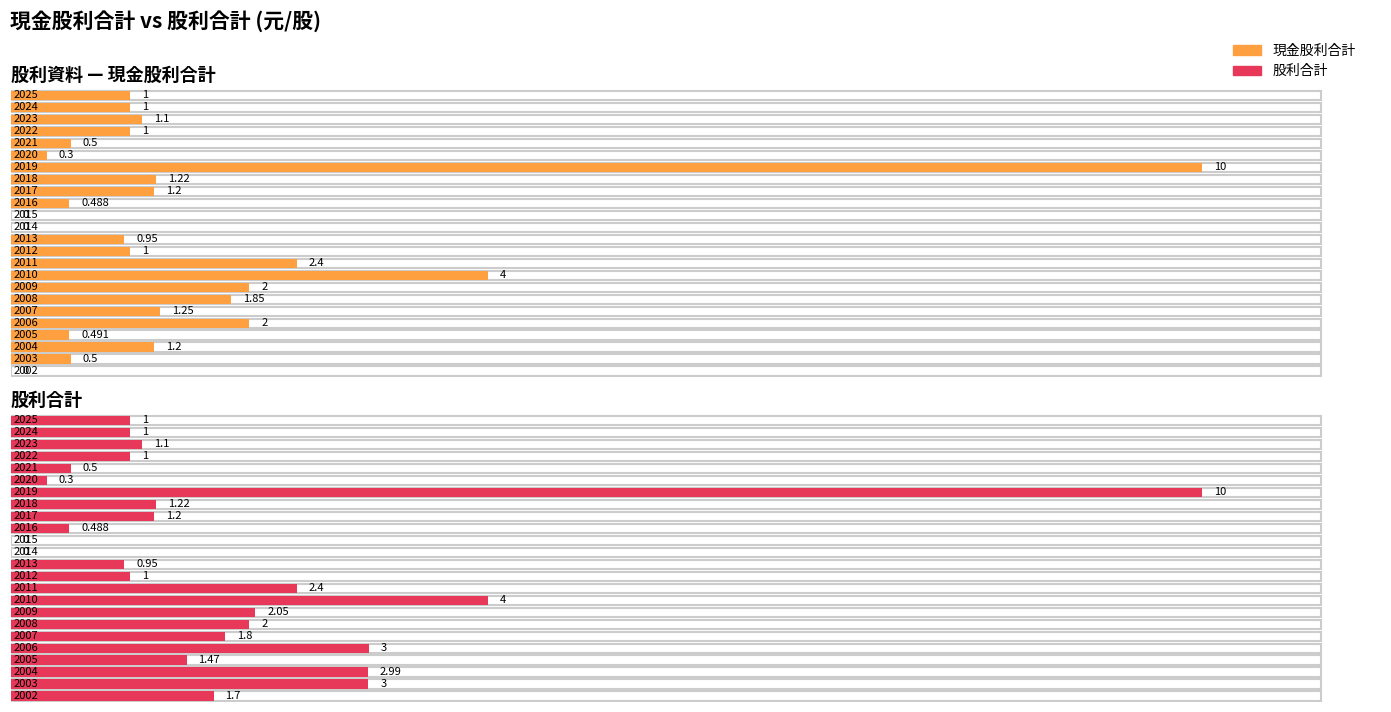

The 現金股利合計 series shows 0.6 at 2022. True or false?

False